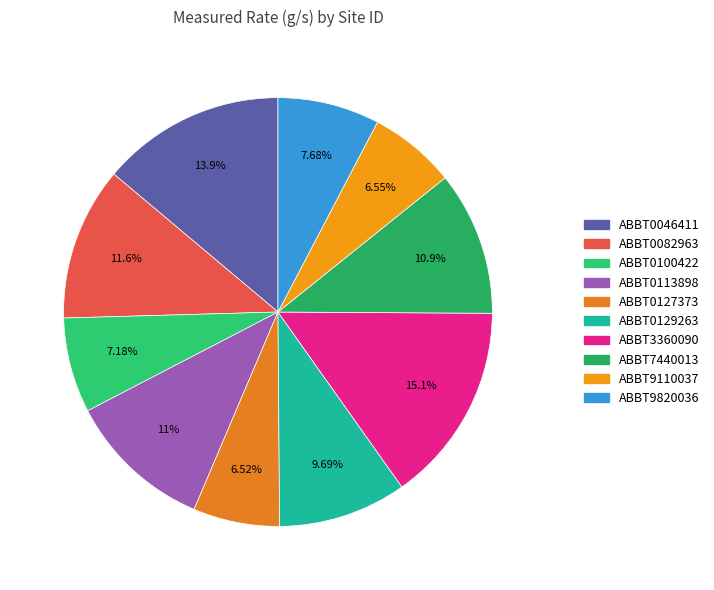

The ABBT0127373 slice represents 7% of the pie. True or false?

True